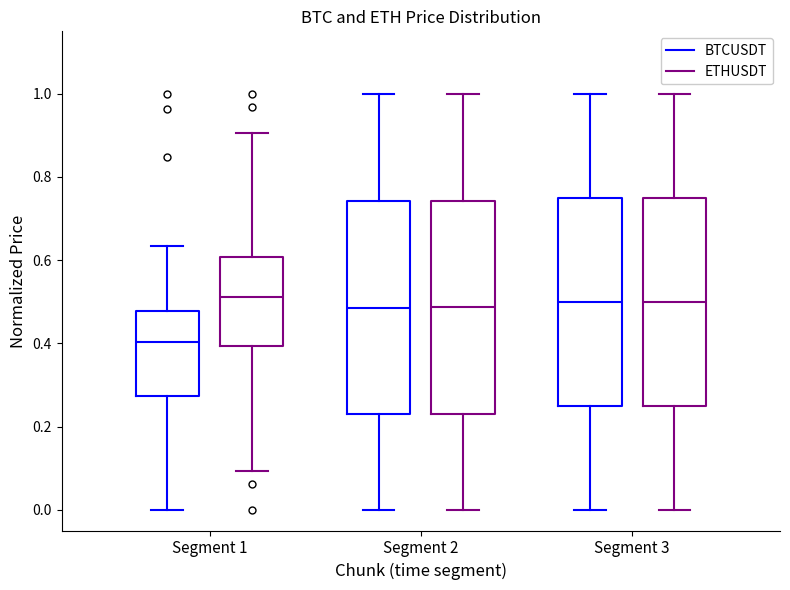

Where is the lower edge of the box for Segment 2 (ETHUSDT) on the y-axis? The values are not printed on the chart, so give them approximately, as read against the axis.

0.24